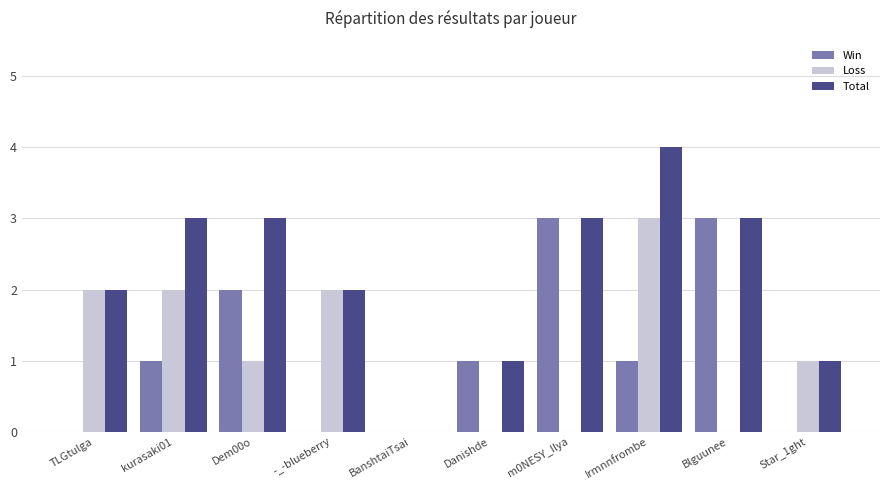

Reading left to right, what are all the values shown in this chart?

Win: 0	1	2	0	0	1	3	1	3	0
Loss: 2	2	1	2	0	0	0	3	0	1
Total: 2	3	3	2	0	1	3	4	3	1